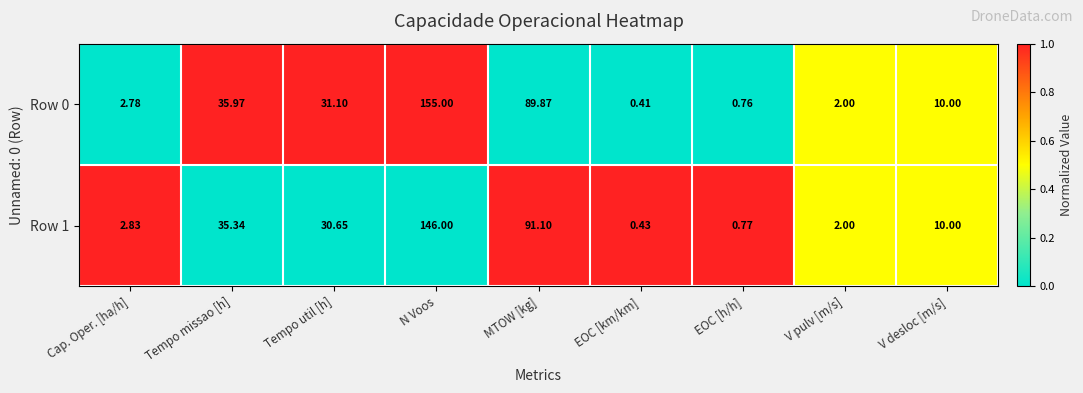

At which label is Row 1 closest to 73?

MTOW [kg]